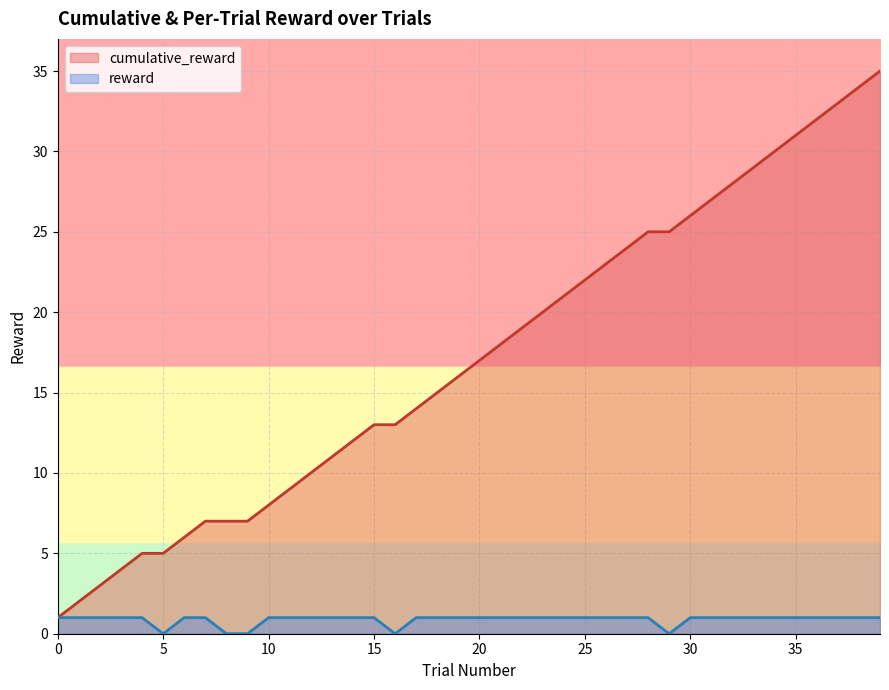

What is the total value across all series at 34?

31